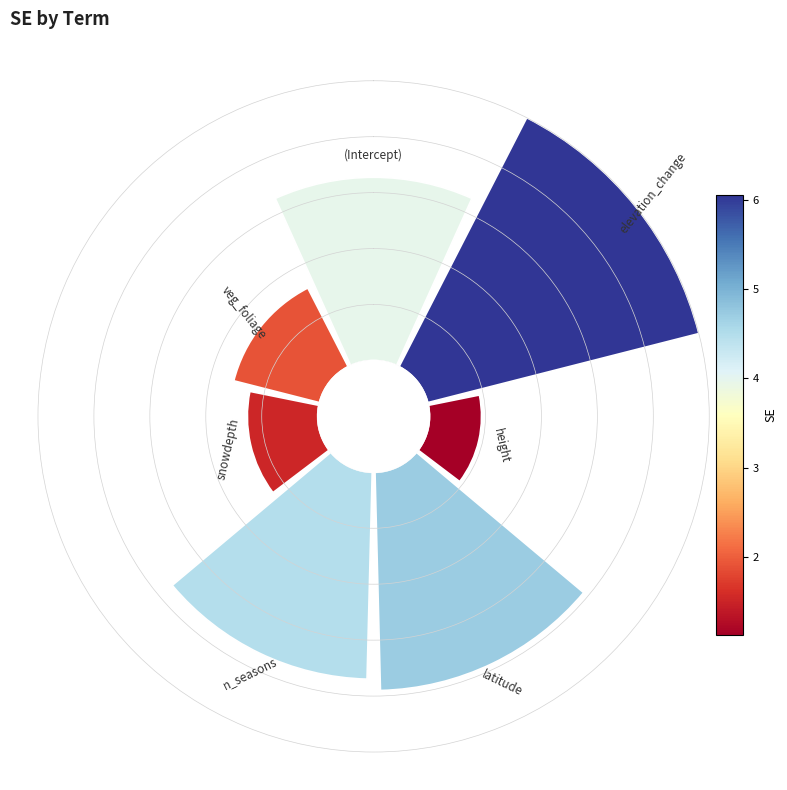

To the nearest percent, what is the average slice percentage?

14%